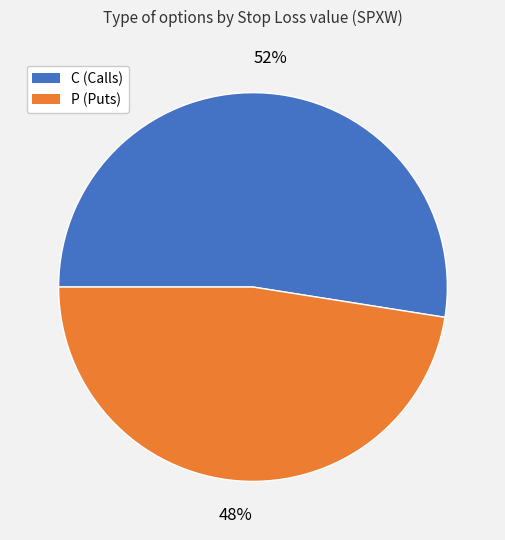

To the nearest percent, what is the average slice percentage?

50%